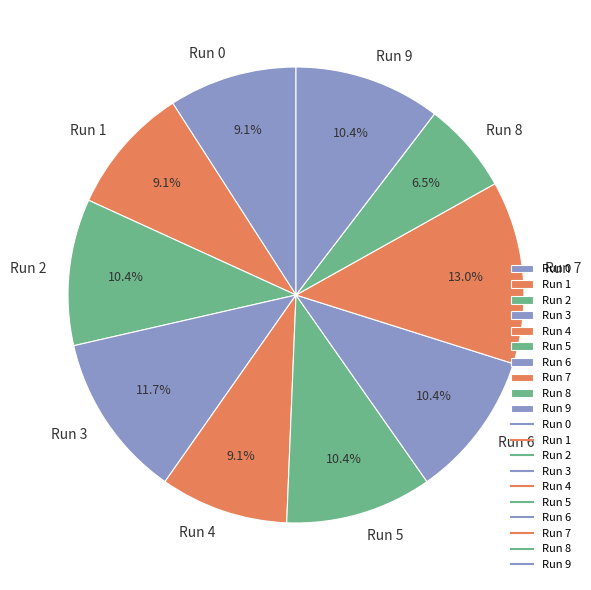

How many slices are in this pie chart?

10